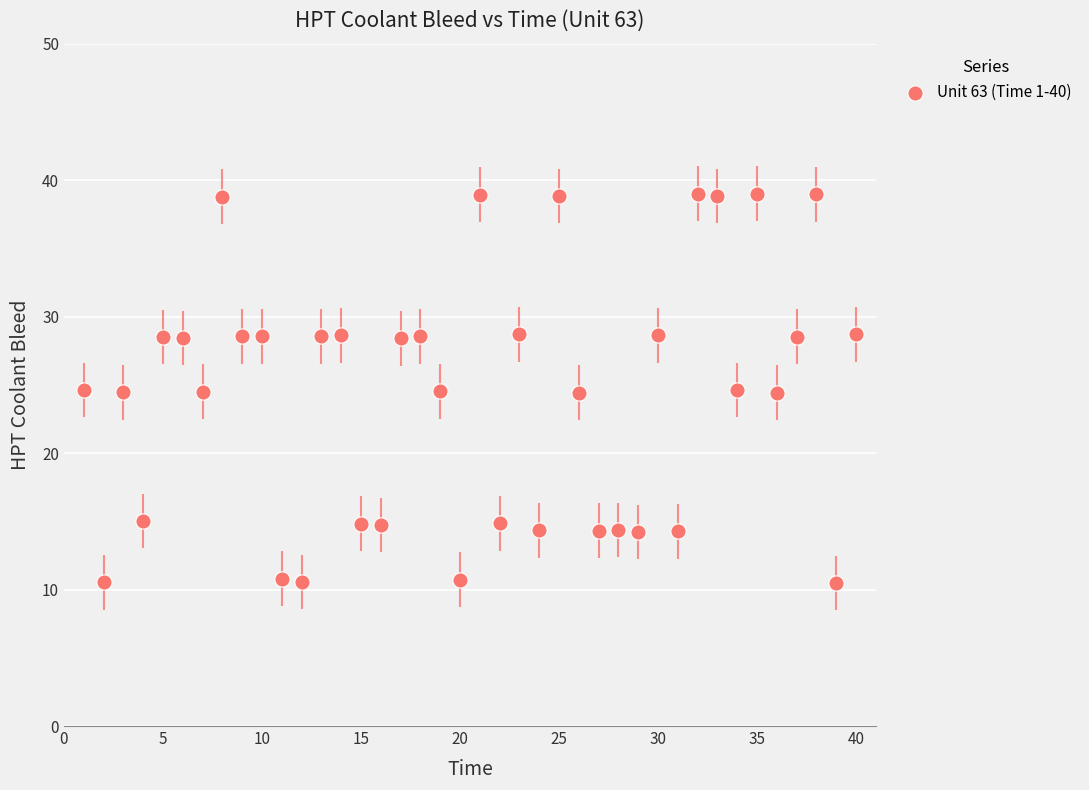

What is the range of X values (max minus min)?

39.0